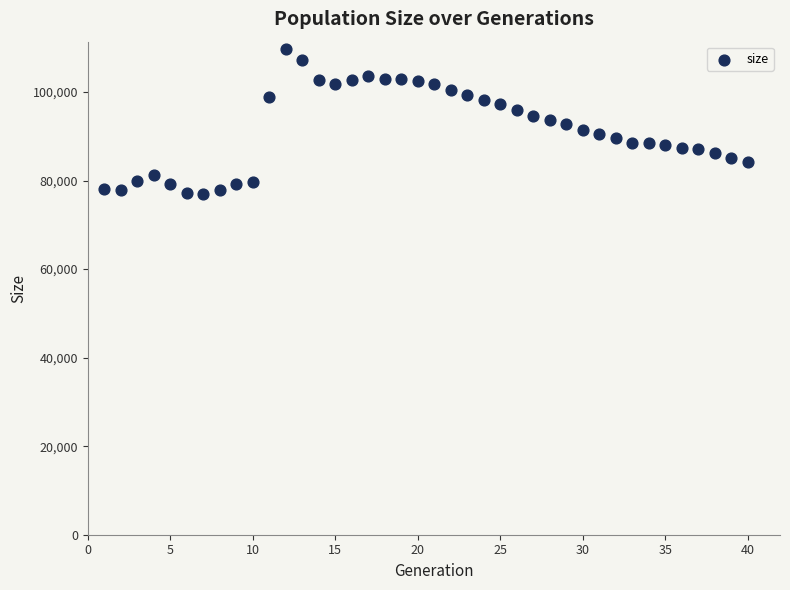

What is the range of Y values (max minus min)?

32827